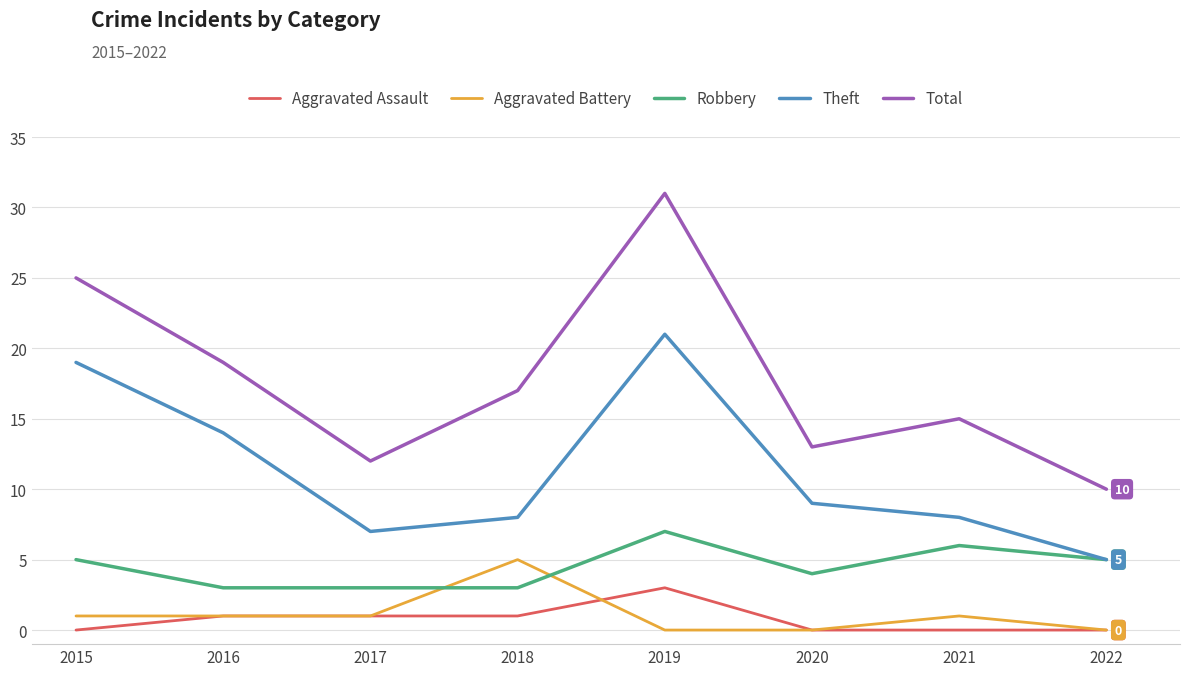

Count the number of categories in the chart.

8